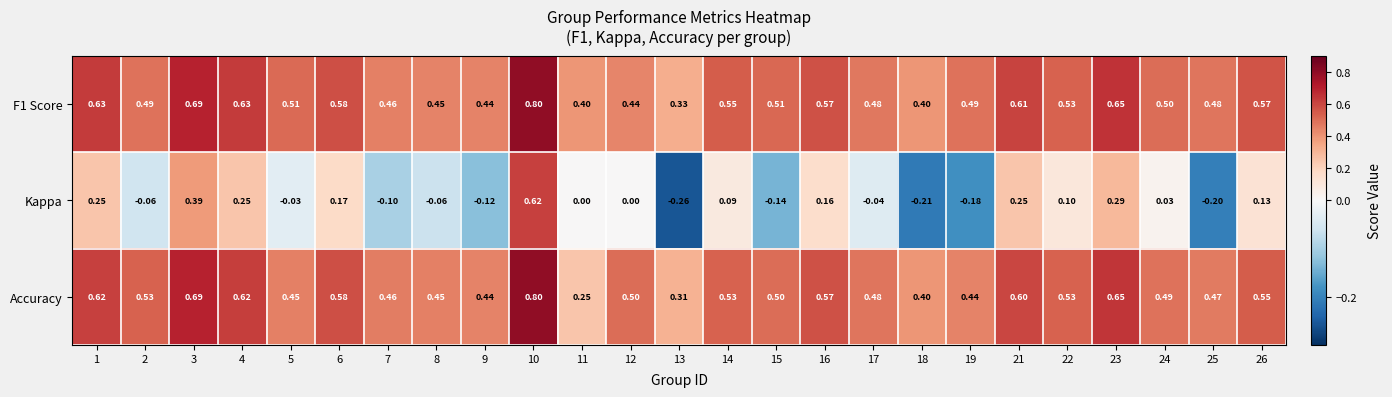

Is the value of F1 Score at 9 greater than the value of Accuracy at 26?

No